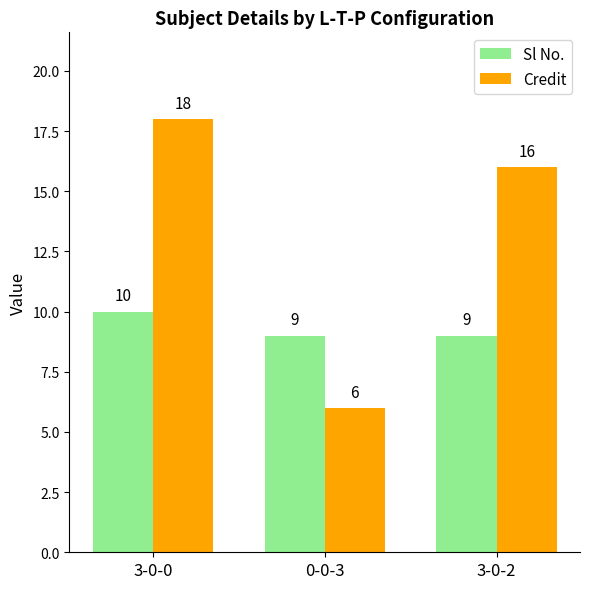

The Sl No. series shows 9 at 0-0-3. True or false?

True